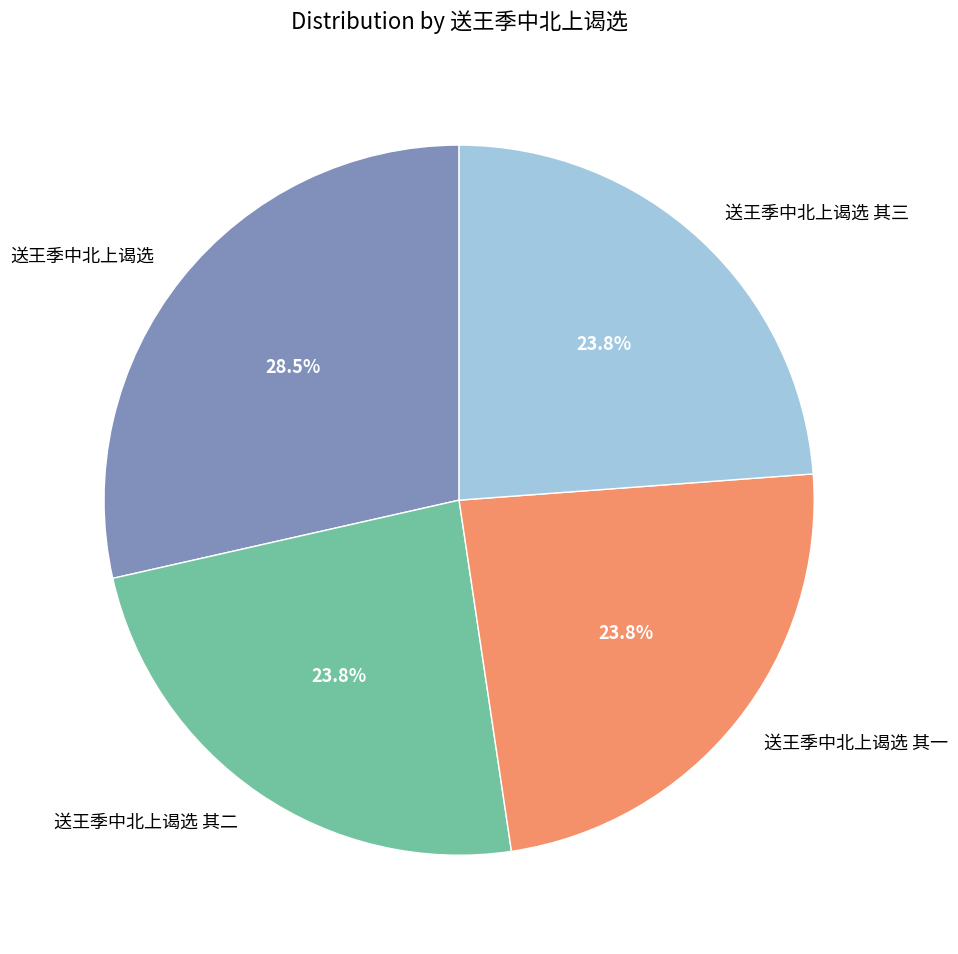

What is the largest slice in the pie chart?

送王季中北上谒选